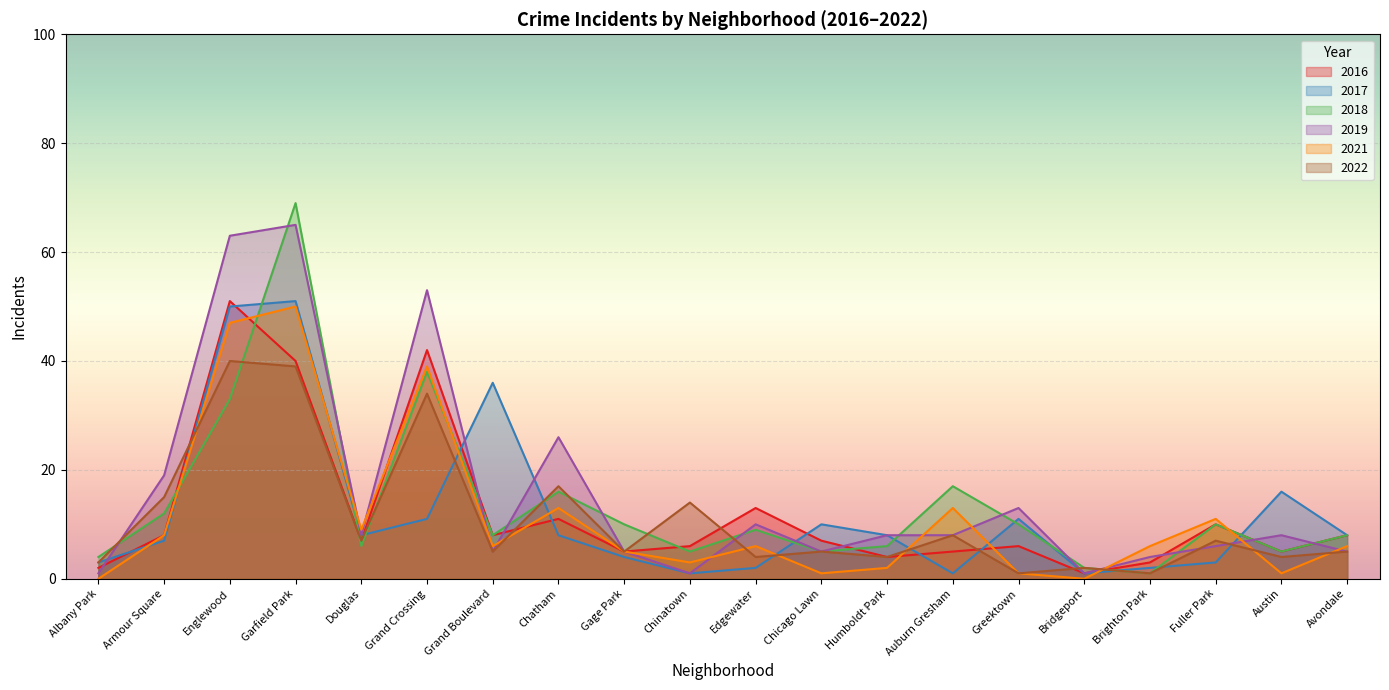

How many series are shown in this chart?

6